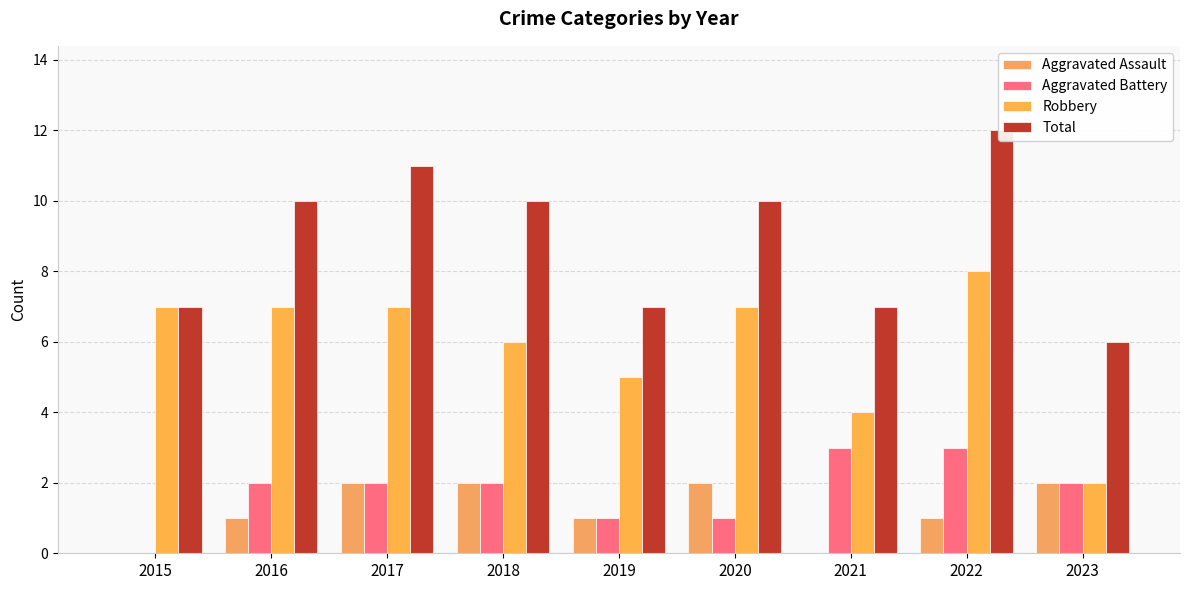

Where is Robbery nearest to the value 5?

2019